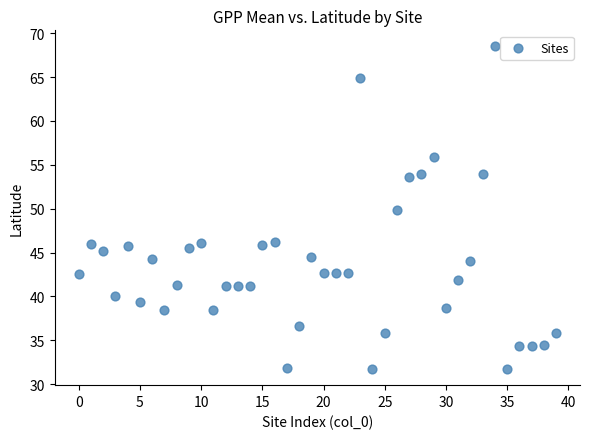

Count the number of points in this scatter plot.

40